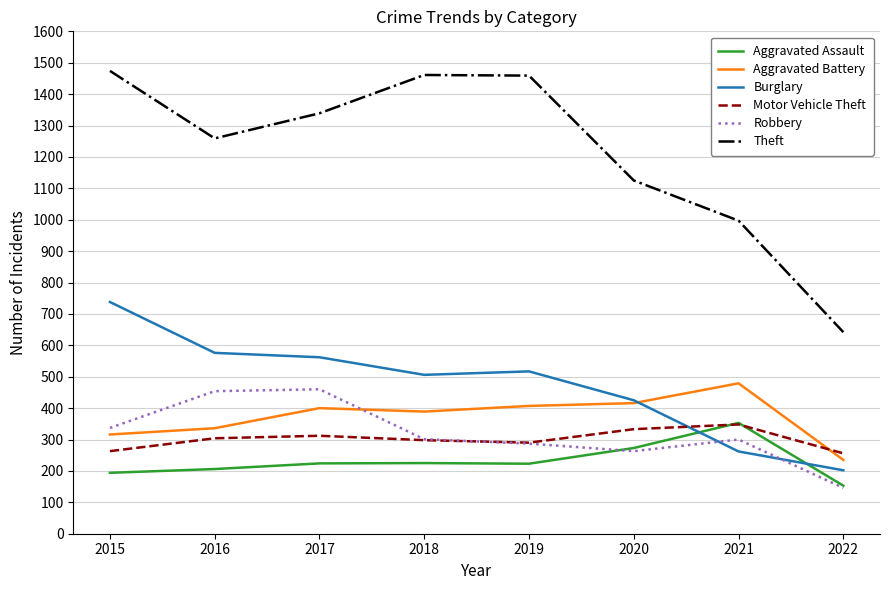

How many times do Robbery and Aggravated Battery cross each other?

1